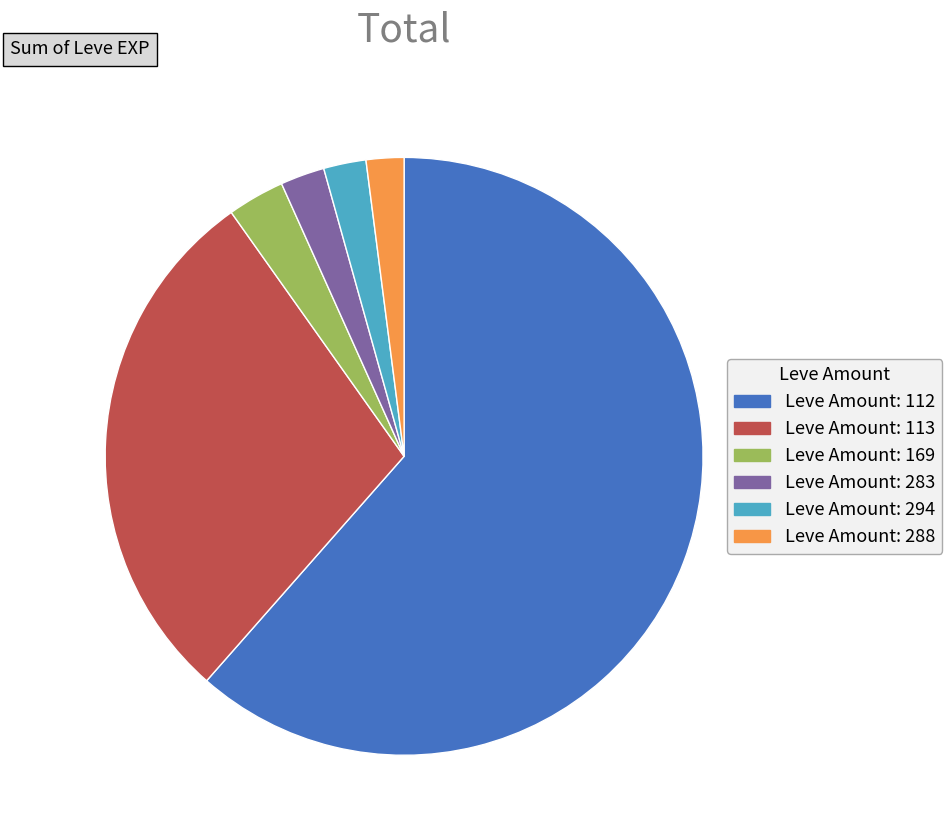

What is the largest slice in the pie chart?

Leve Amount: 112